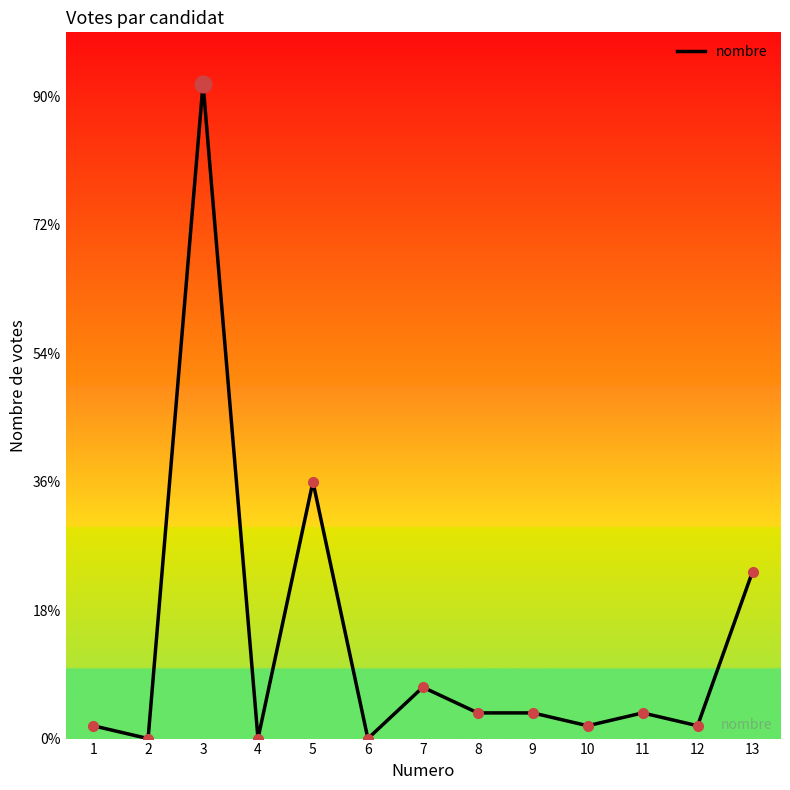

Where is the first local minimum?

2